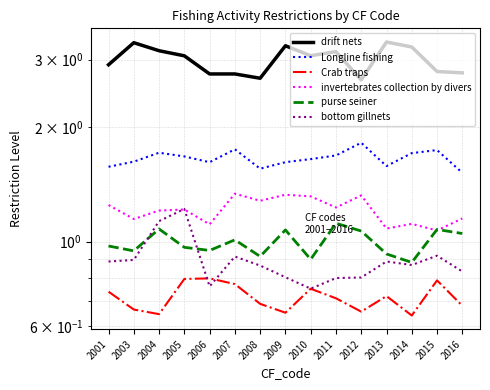

True or false: drift nets has a value of 3.3 at 2009.

True